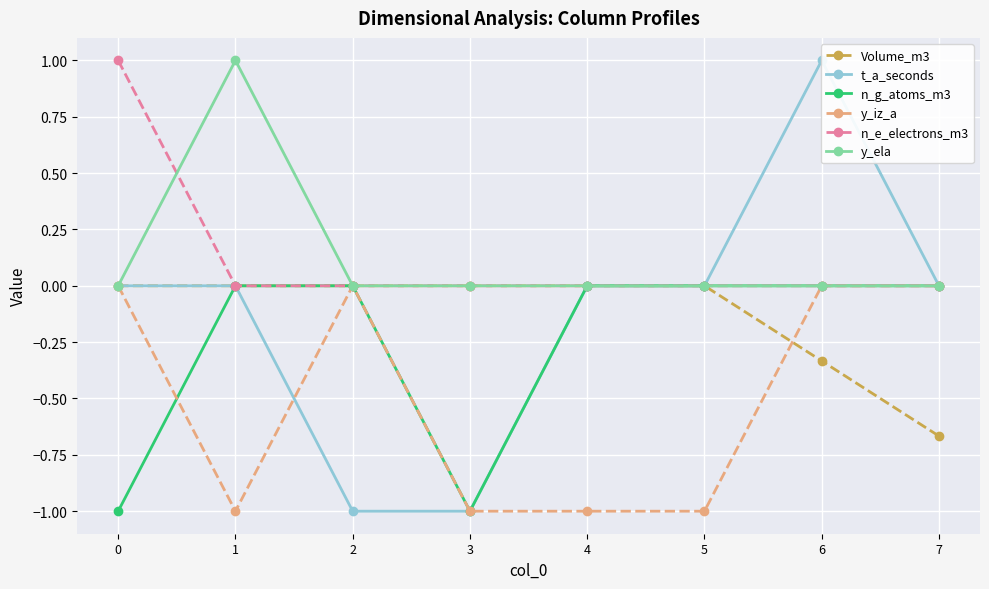

The value of Volume_m3 at 7 is -1.1. True or false?

False